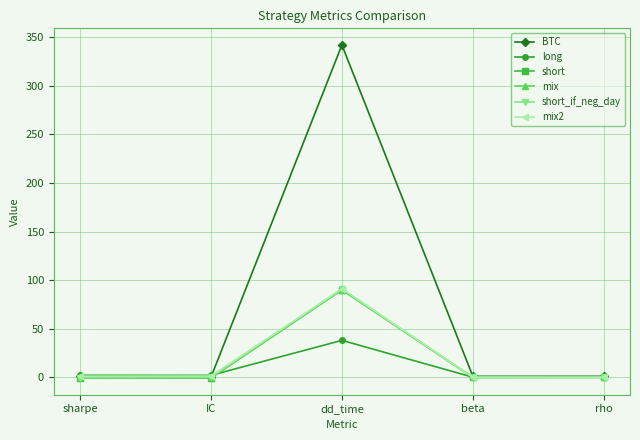

How many lines are shown in the chart?

6